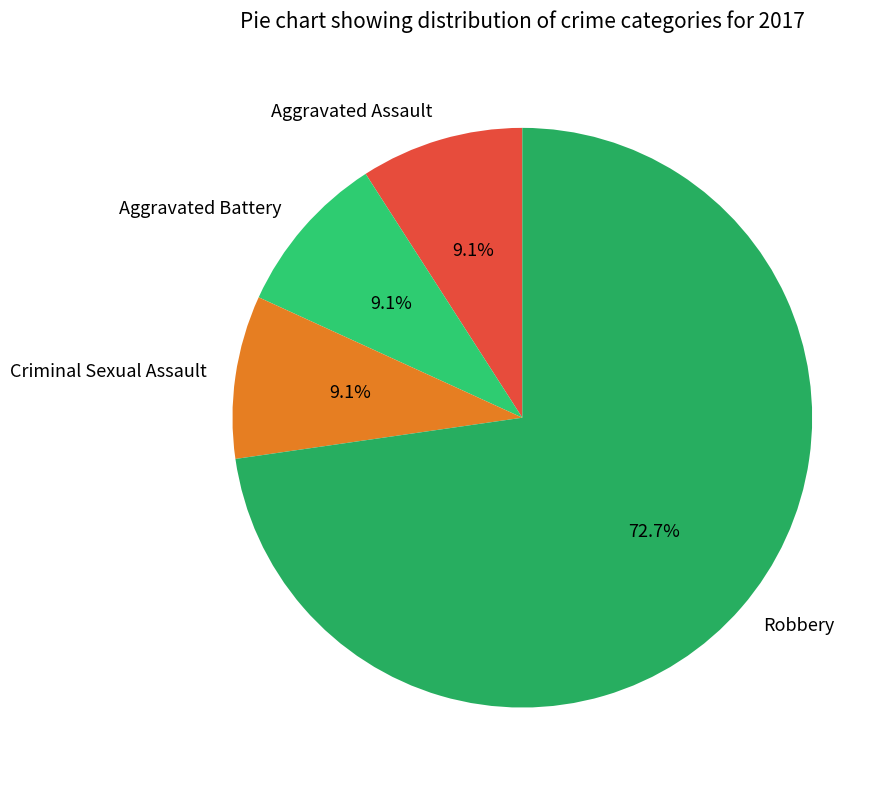

Do Aggravated Battery and Aggravated Assault together represent more than half of the pie?

No